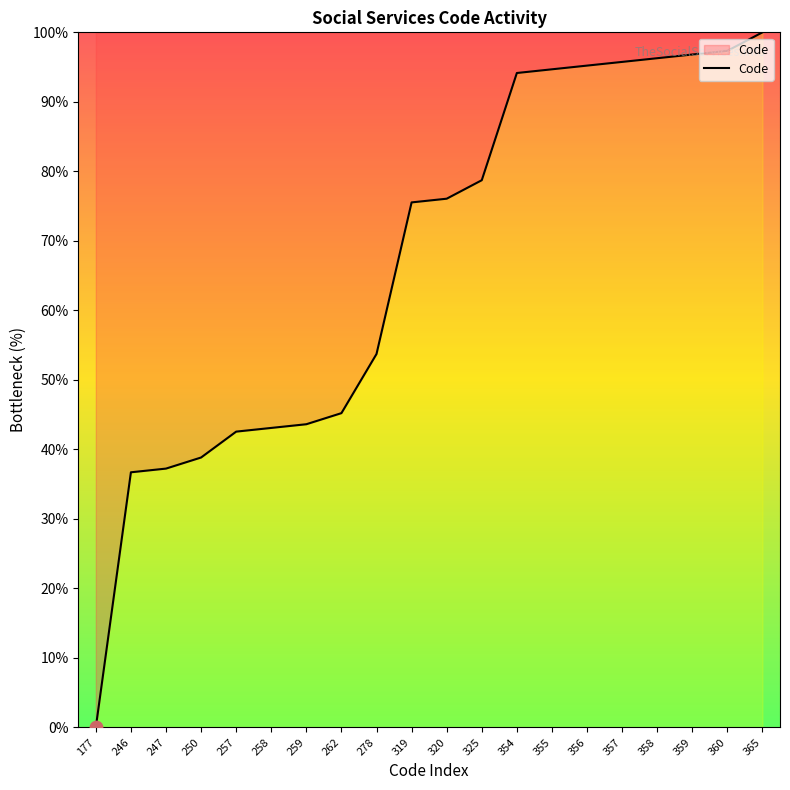

Approximately how many times larger is the value at 319 compared to 325?

1.0